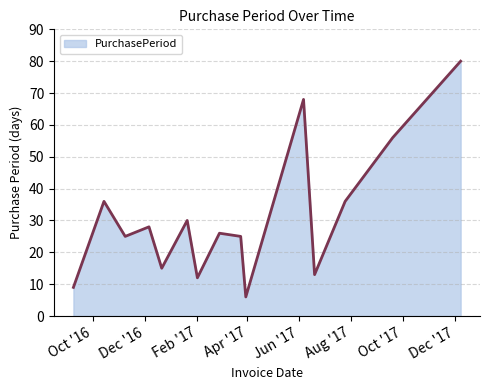

What is the maximum value shown in the chart?

80